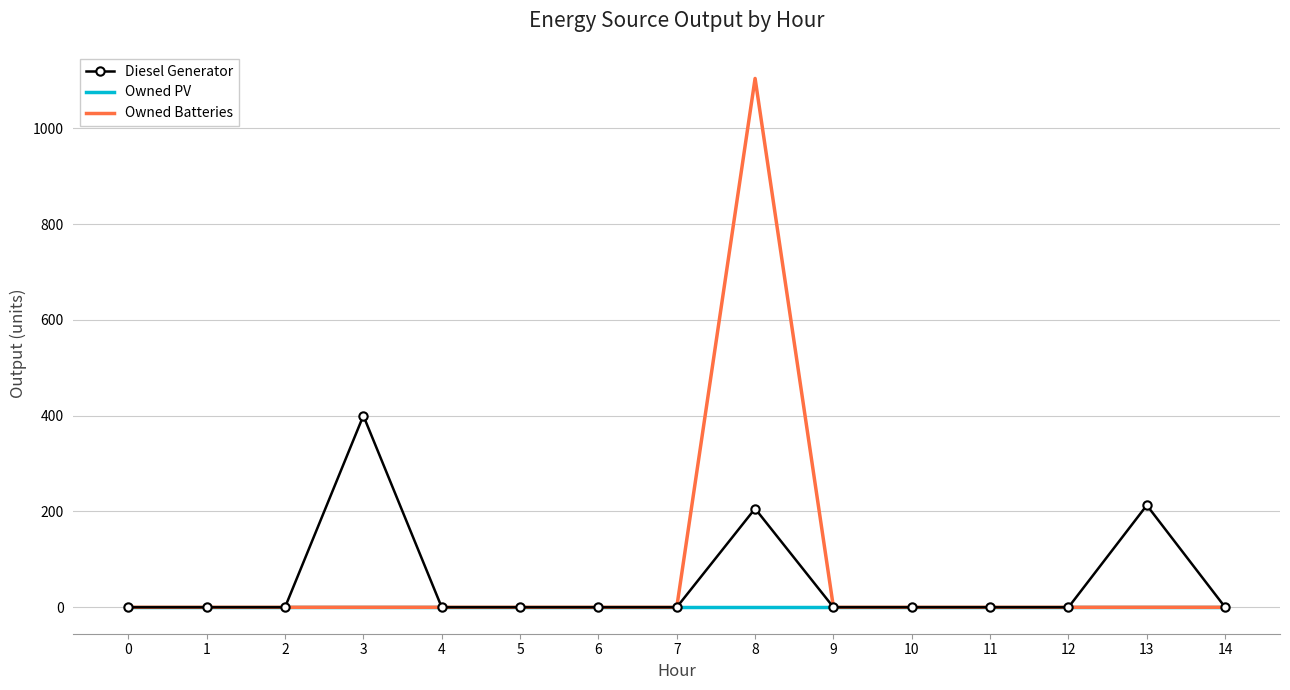

At which category is the sum across all series the highest?

8